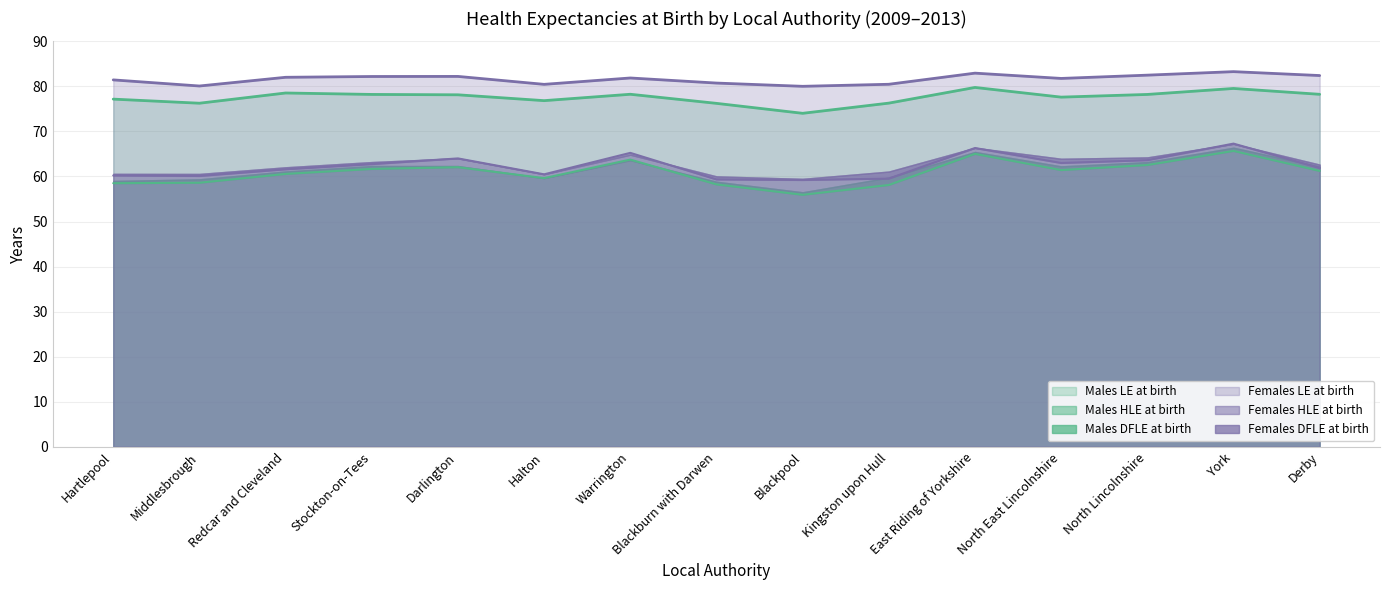

Is it true that Males LE at birth equals 78.2 at North Lincolnshire?

True